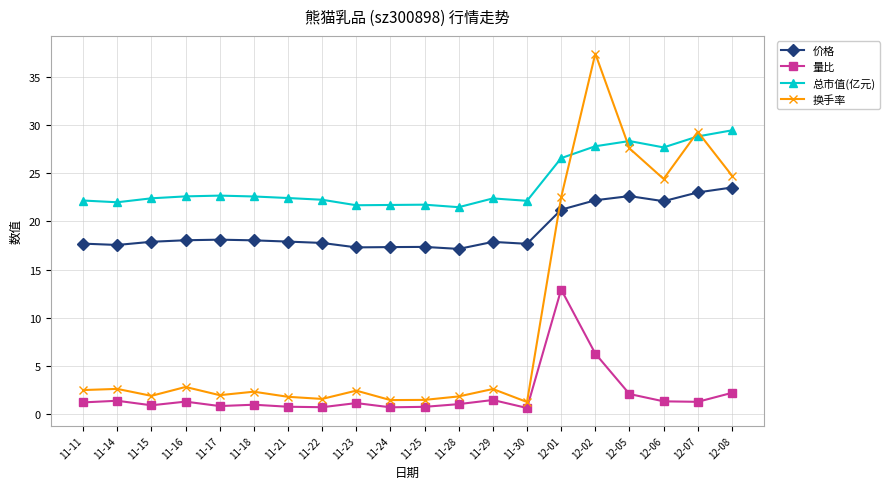

What is the value of the 量比 point at the 3rd from the left?

0.9